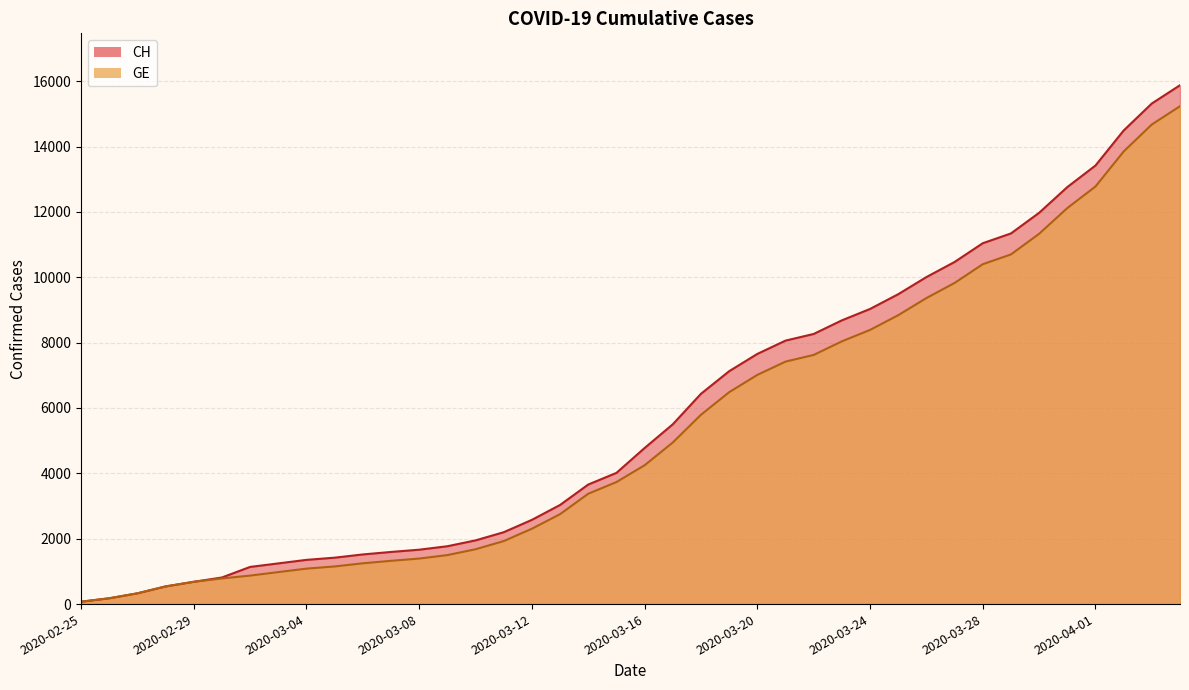

What is the difference between the maximum and second lowest values in the GE series?

15055